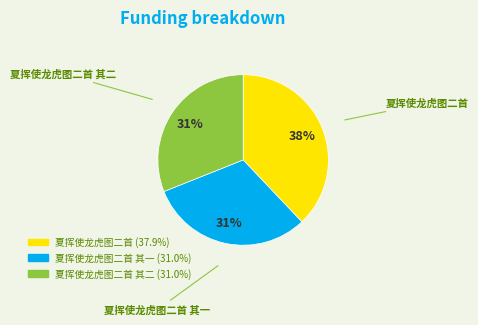

Does 夏挥使龙虎图二首 account for over 50% of the chart?

No